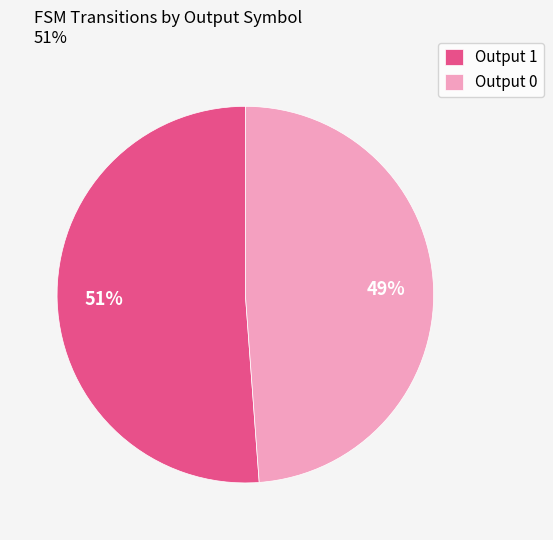

To the nearest percent, what is the difference between the largest and smallest slice percentages?

2%